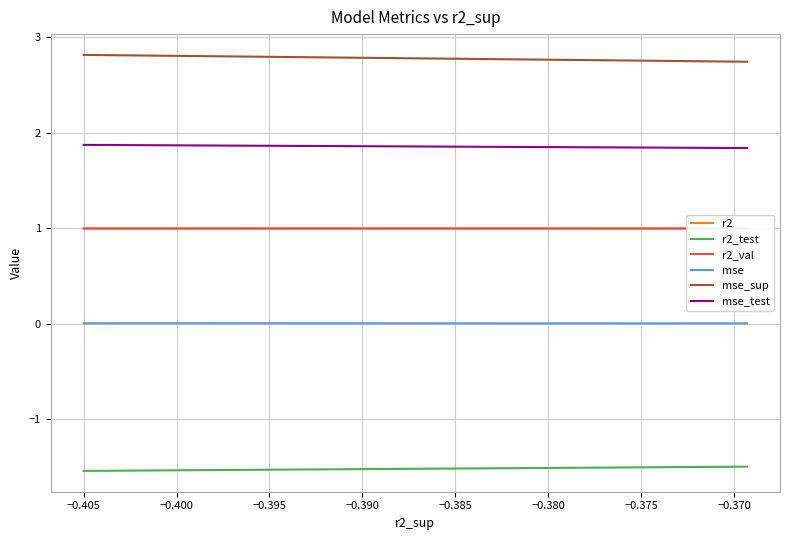

What are all the series names shown in the legend?

r2, r2_test, r2_val, mse, mse_sup, mse_test